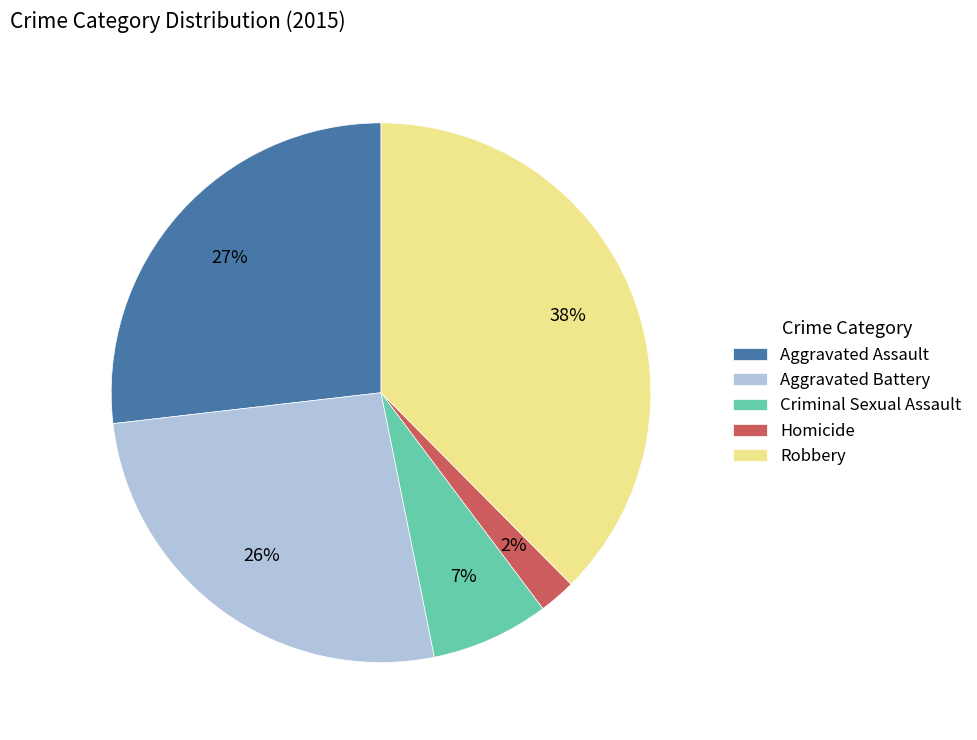

Is the sum of Robbery and Homicide greater than half?

No